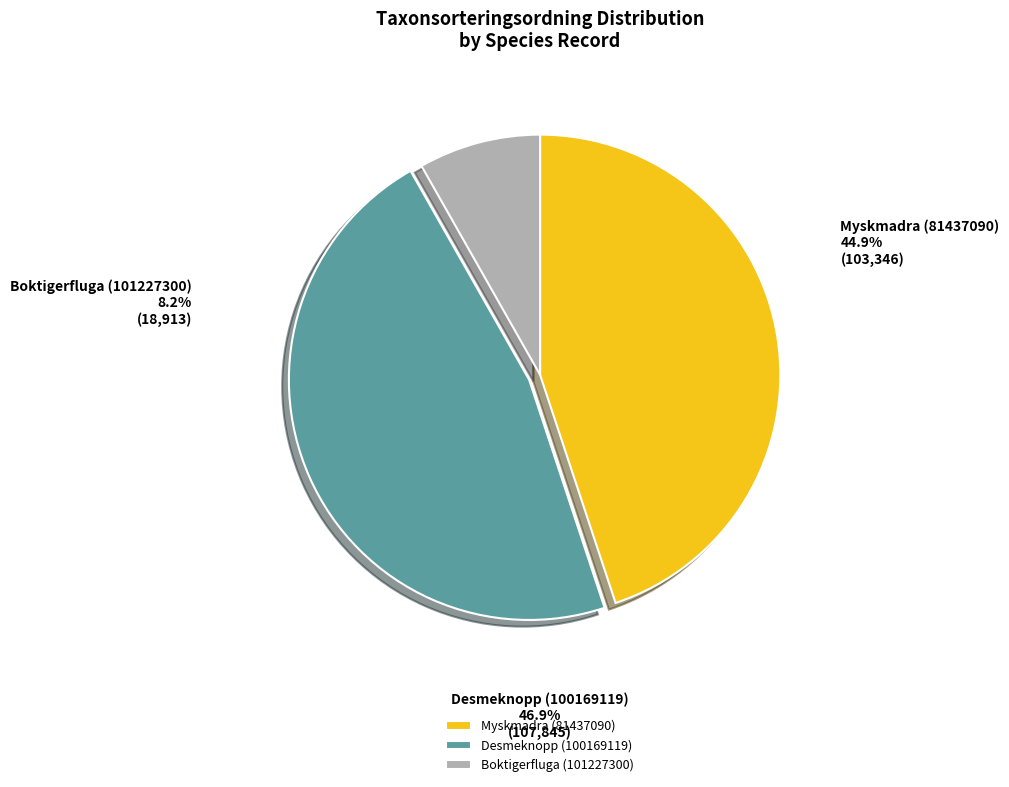

Count the number of slices in the pie.

3